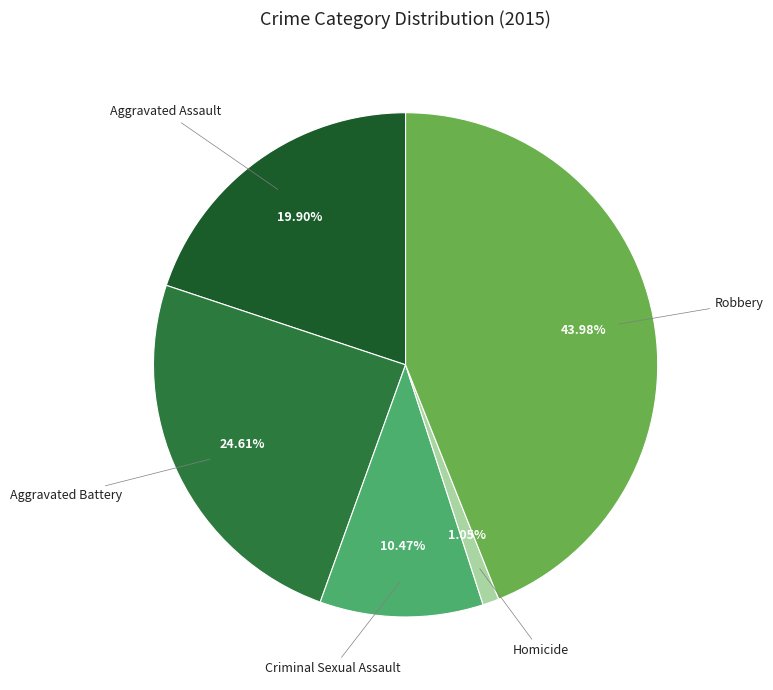

What portion of the pie excludes Aggravated Battery?

75.4%